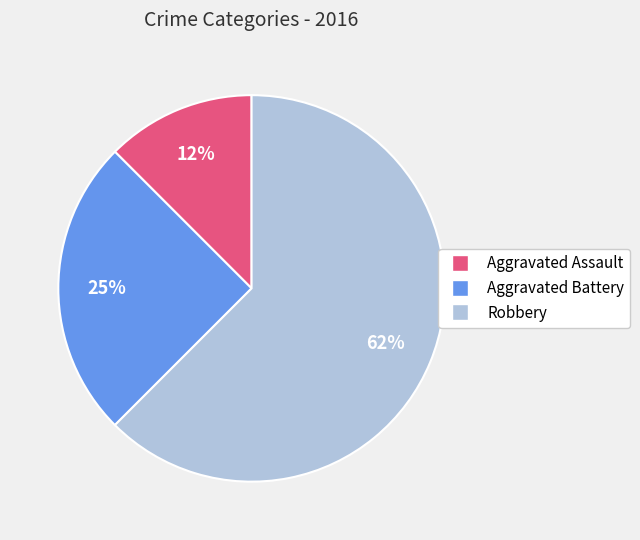

To the nearest percent, what is the average slice percentage?

33%